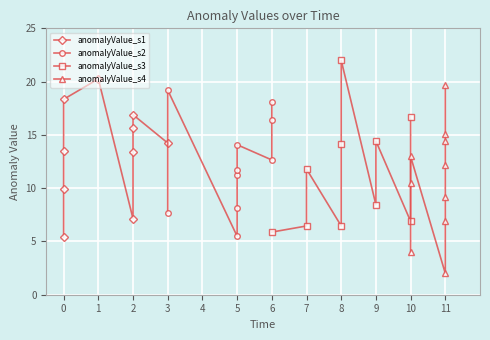

List the series in order of their peak value, highest first.

anomalyValue_s3, anomalyValue_s1, anomalyValue_s4, anomalyValue_s2